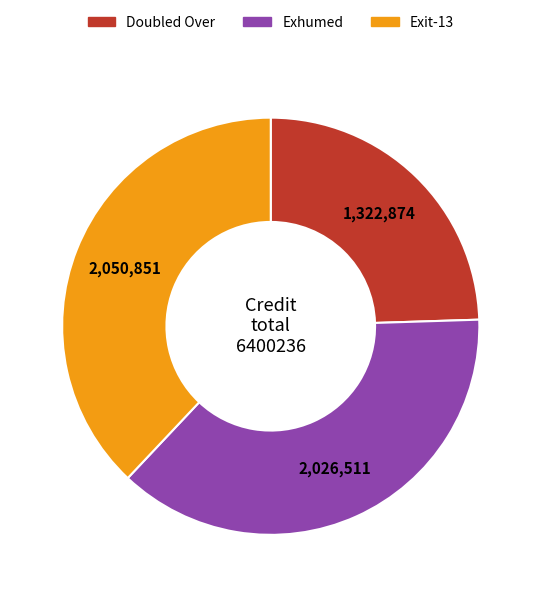

Is there a majority slice in this chart?

No